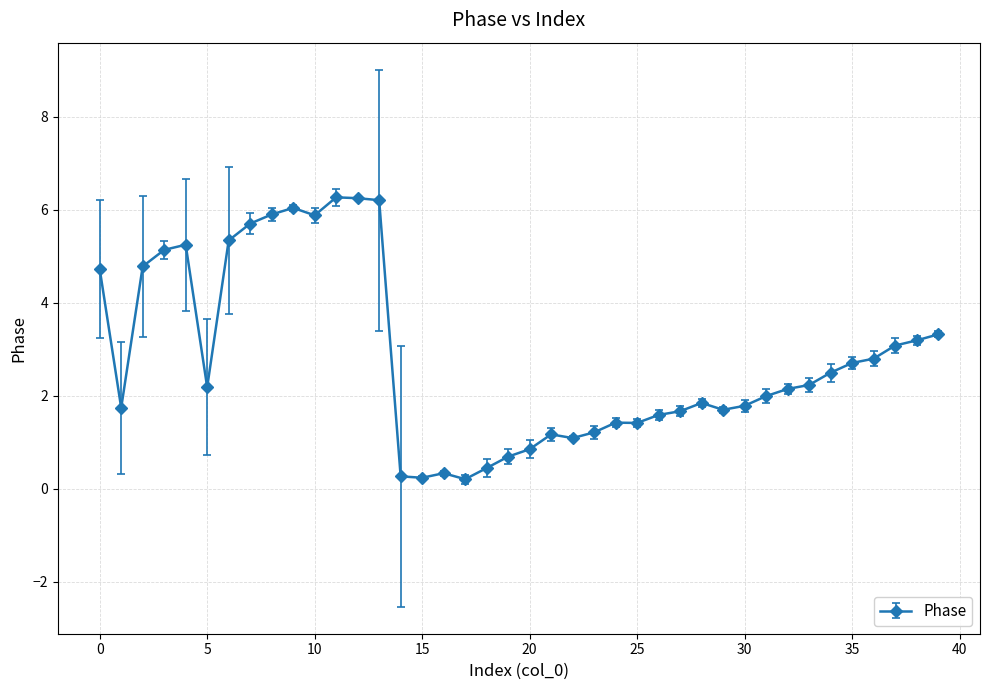

What is the greatest value displayed?

6.3